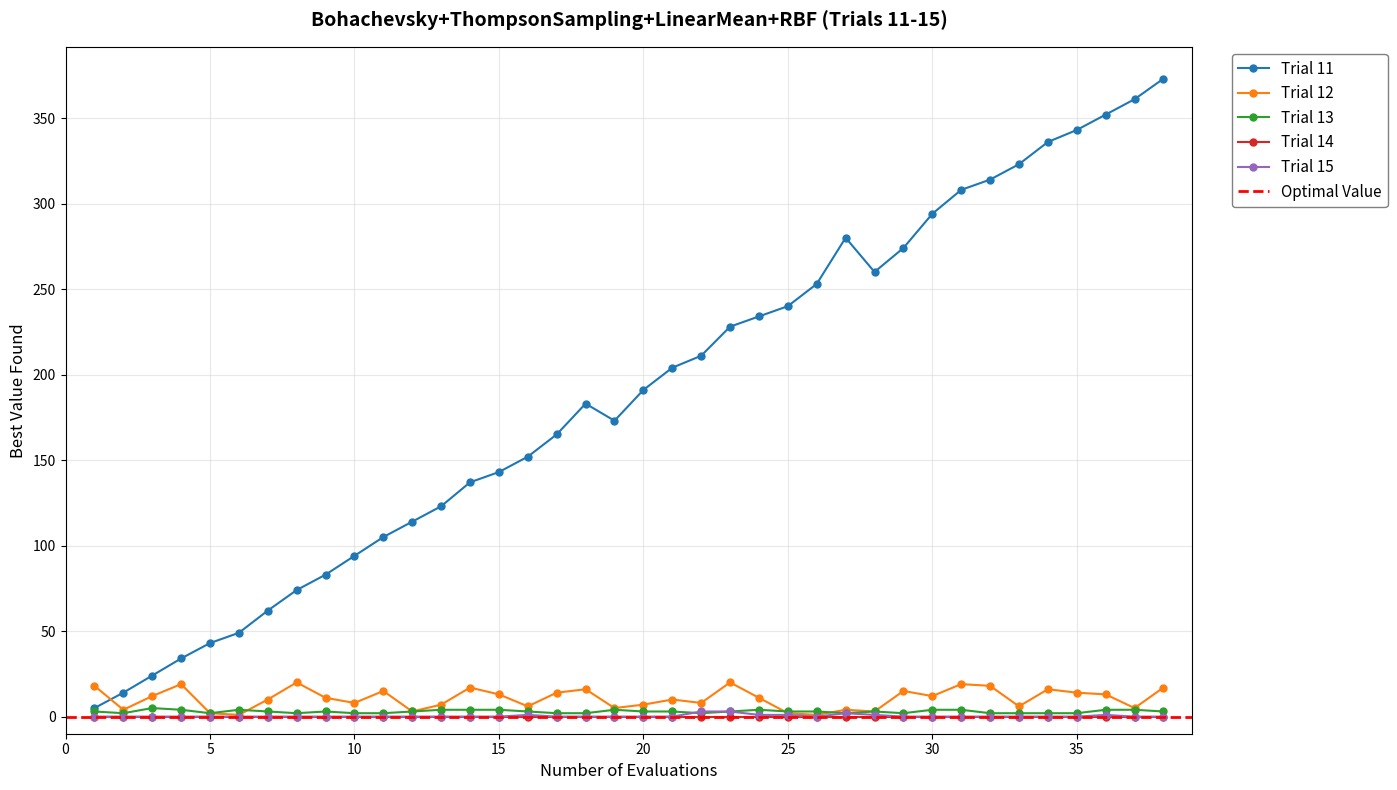

What is the sum of all Trial 15 values?

13